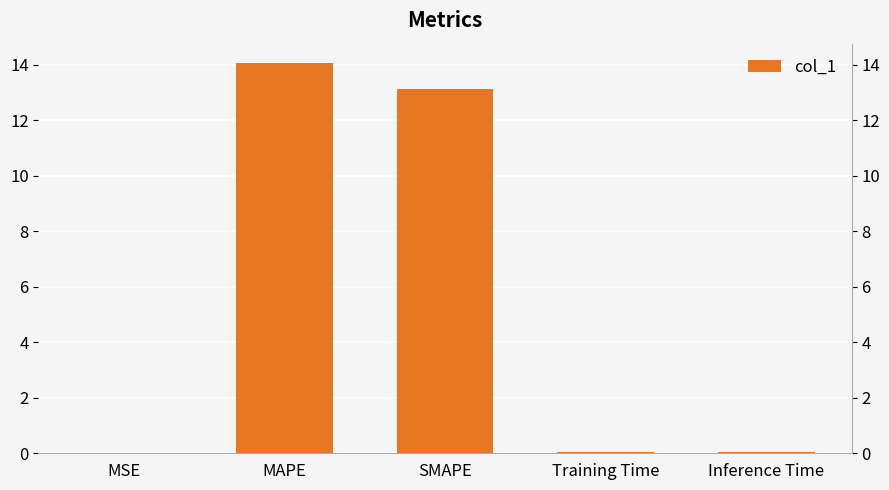

What position from the left is Inference Time?

5